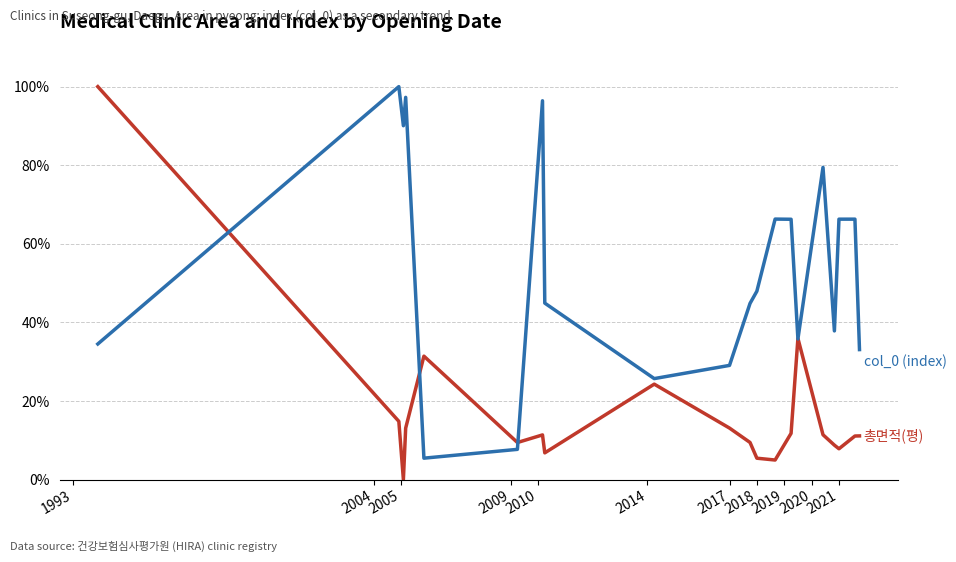

What is the maximum value shown in the chart?

100.0